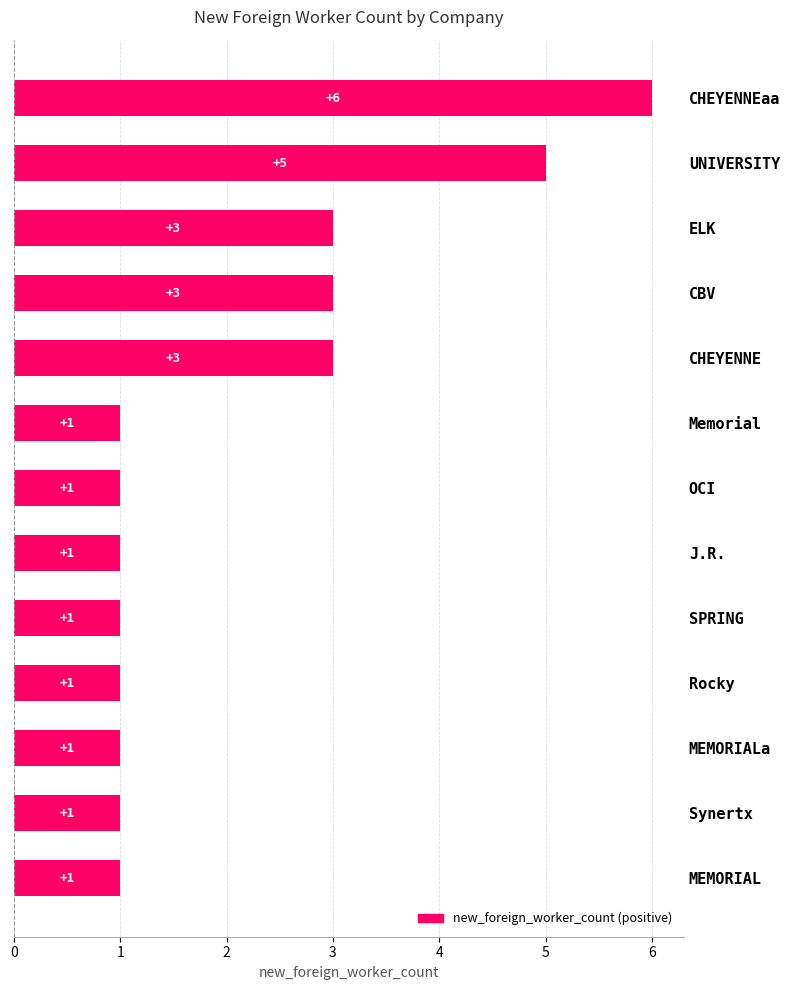

At which category does the chart reach its peak across all series?

CHEYENNEaa